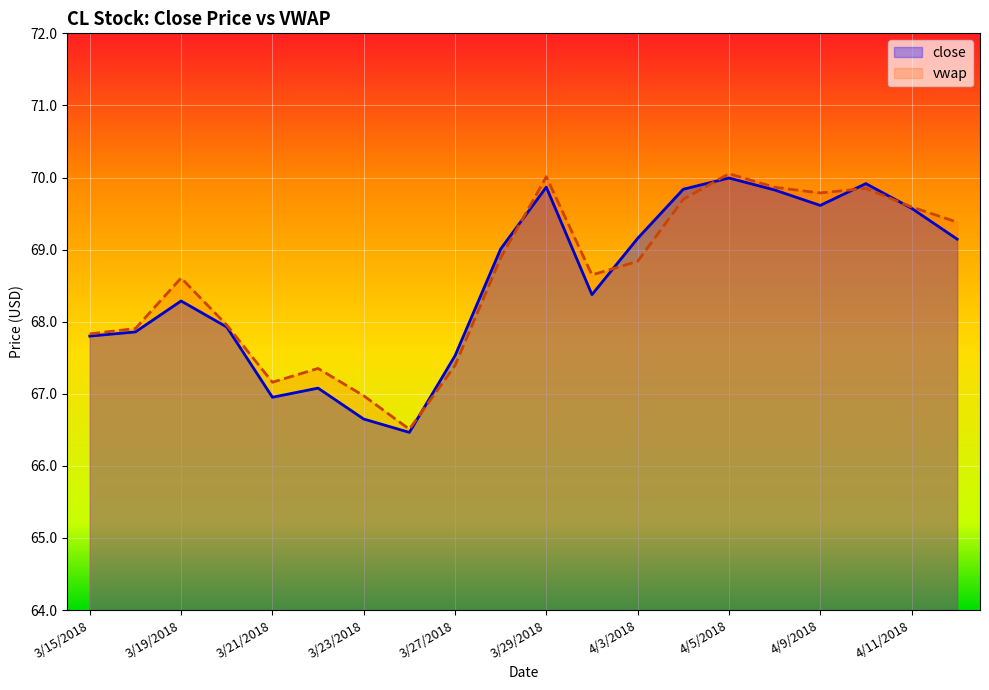

What is the approximate value of close at 3/20/2018?

67.9